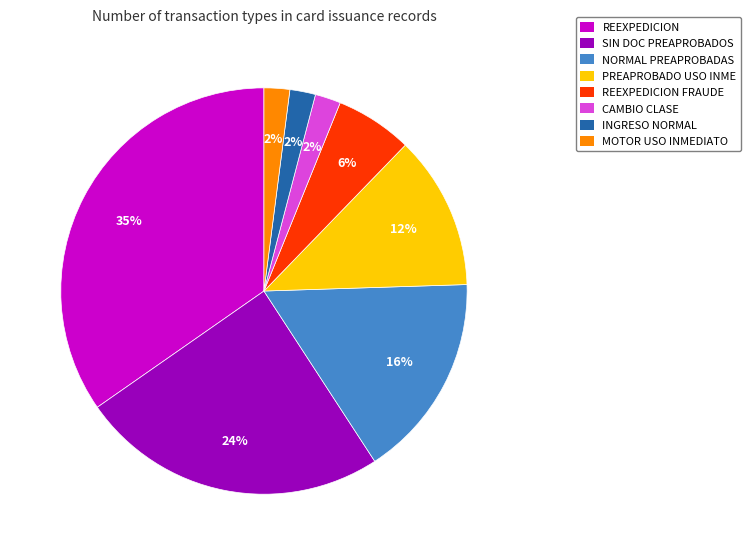

To the nearest percent, what is the combined percentage of MOTOR USO INMEDIATO and PREAPROBADO USO INME?

14%